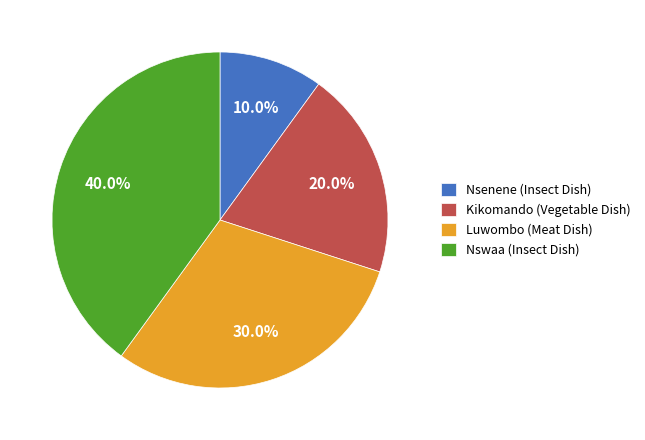

Which slice is the smallest?

Nsenene (Insect Dish)